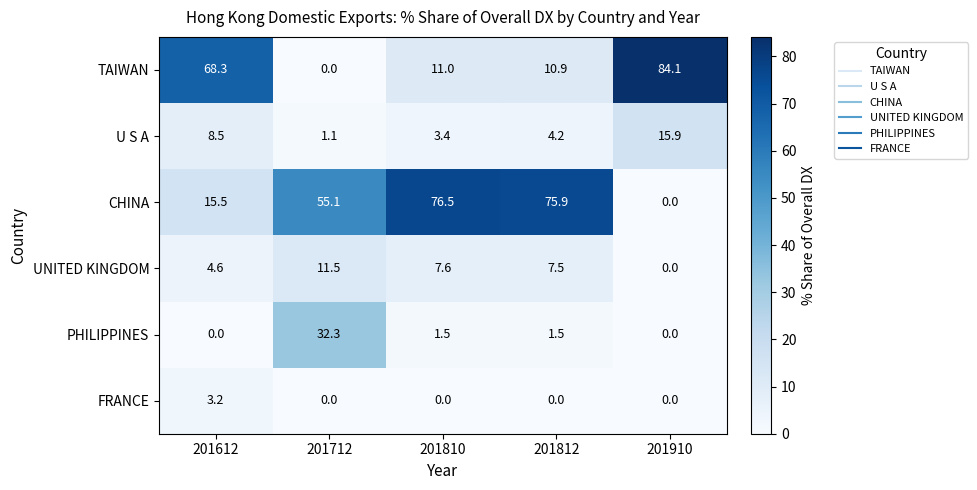

Reading right to left, extract all data points from this chart.

TAIWAN: 84.1	10.9	11.0	0.0	68.3
U S A: 15.9	4.2	3.4	1.1	8.5
CHINA: 0.0	75.9	76.5	55.1	15.5
UNITED KINGDOM: 0.0	7.5	7.6	11.5	4.6
PHILIPPINES: 0.0	1.5	1.5	32.3	0.0
FRANCE: 0.0	0.0	0.0	0.0	3.2